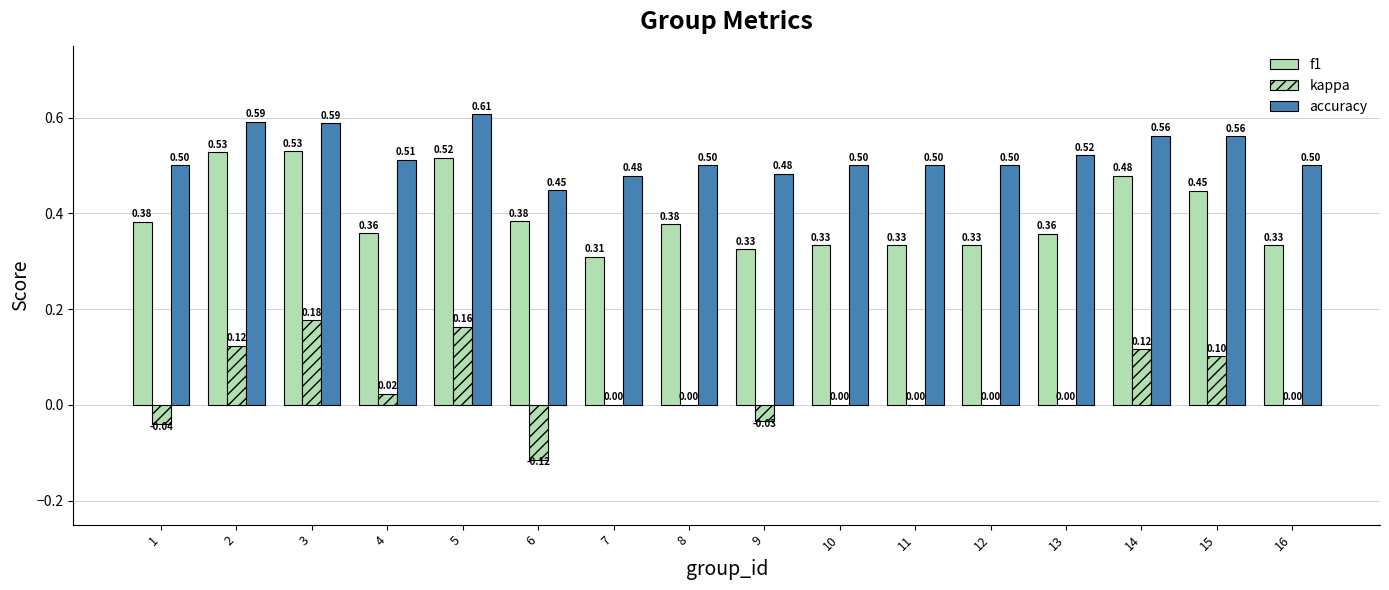

At 6, list the series in order from smallest to largest.

kappa, f1, accuracy